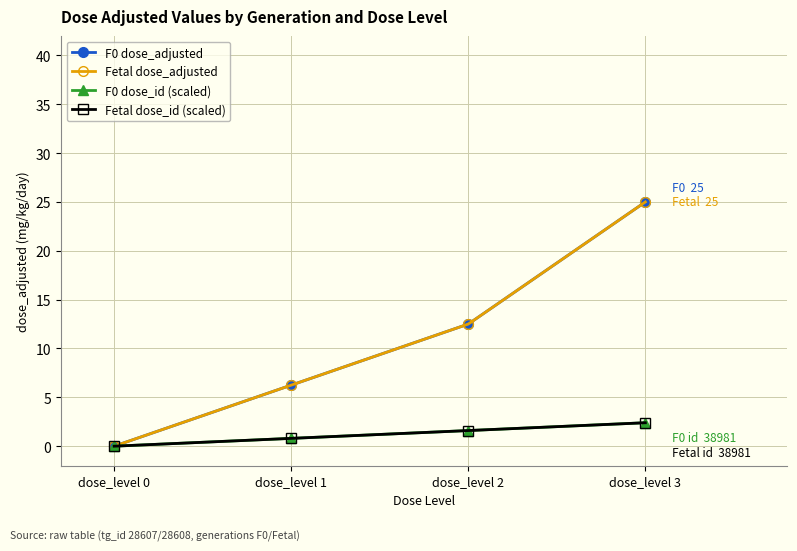

Is the value of F0 dose_adjusted at dose_level 2 greater than the value of F0 dose_id (scaled) at dose_level 0?

Yes